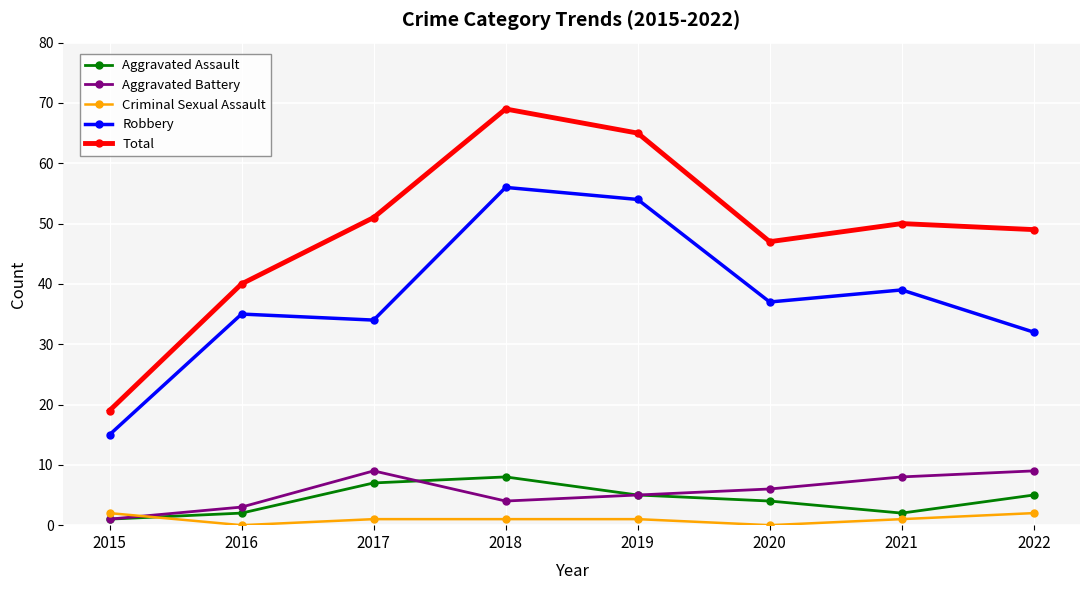

Reading left to right, transcribe all the data shown in this chart.

Aggravated Assault: 2015=1	2016=2	2017=7	2018=8	2019=5	2020=4	2021=2	2022=5
Aggravated Battery: 2015=1	2016=3	2017=9	2018=4	2019=5	2020=6	2021=8	2022=9
Criminal Sexual Assault: 2015=2	2016=0	2017=1	2018=1	2019=1	2020=0	2021=1	2022=2
Robbery: 2015=15	2016=35	2017=34	2018=56	2019=54	2020=37	2021=39	2022=32
Total: 2015=19	2016=40	2017=51	2018=69	2019=65	2020=47	2021=50	2022=49